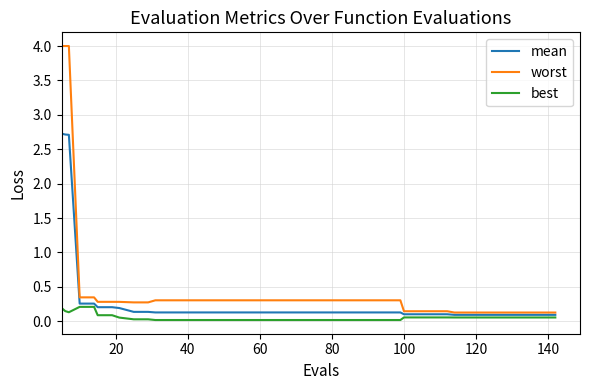

List the series in order of their overall mean, highest first.

worst, mean, best